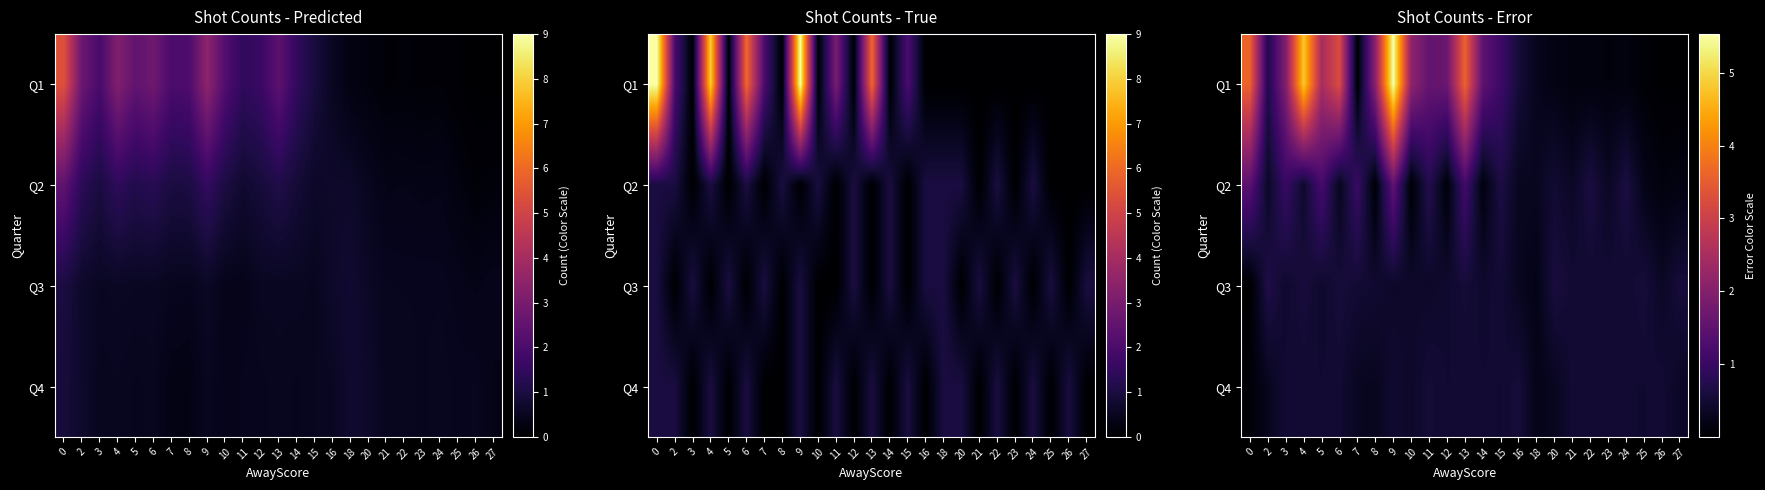

What is the difference between the maximum and minimum values in the Q2 series?

1.5